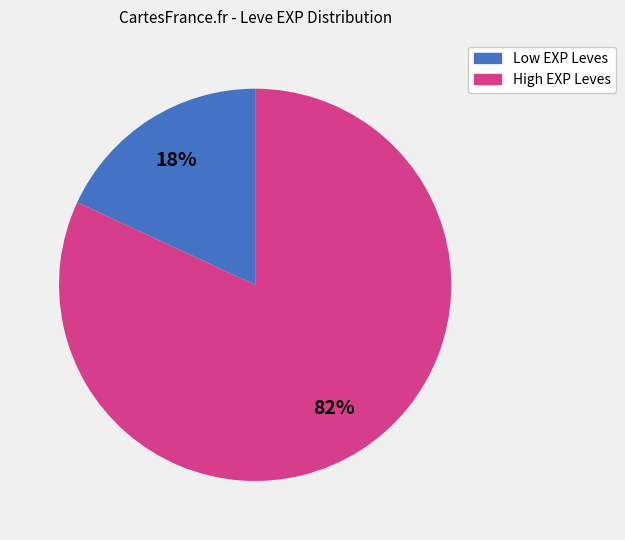

How many segments does this pie chart have?

2